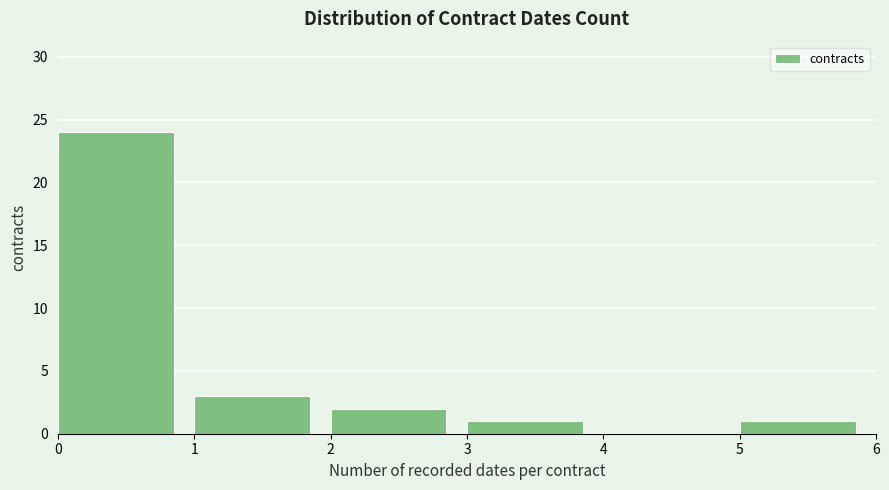

Over which range of the x-axis is the bar tallest?

0 to 1